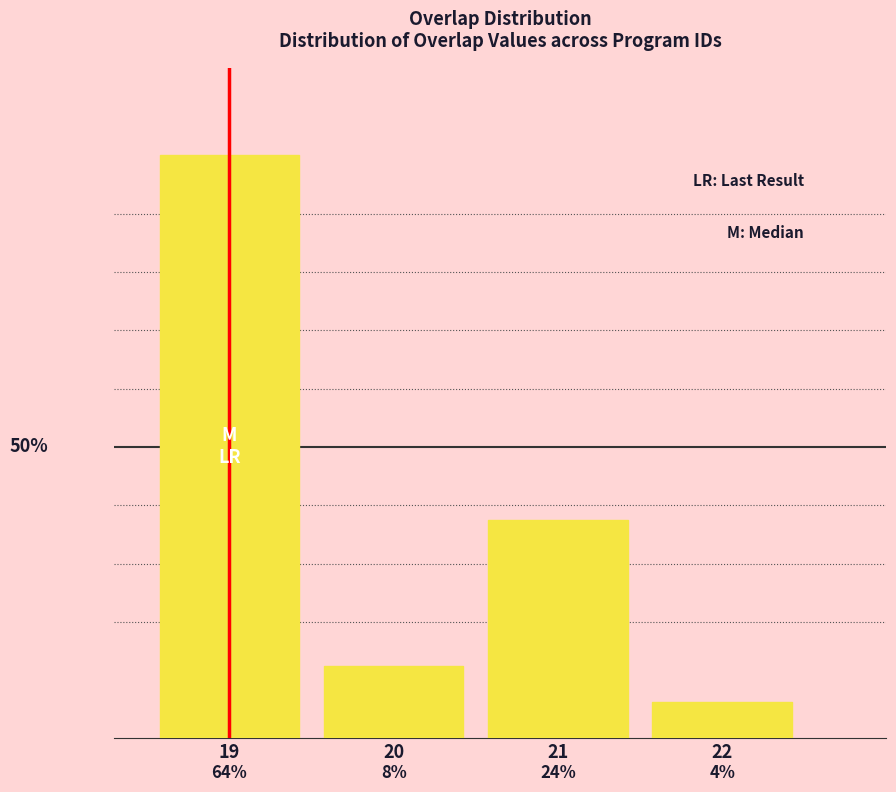

Are the bars horizontal?

No